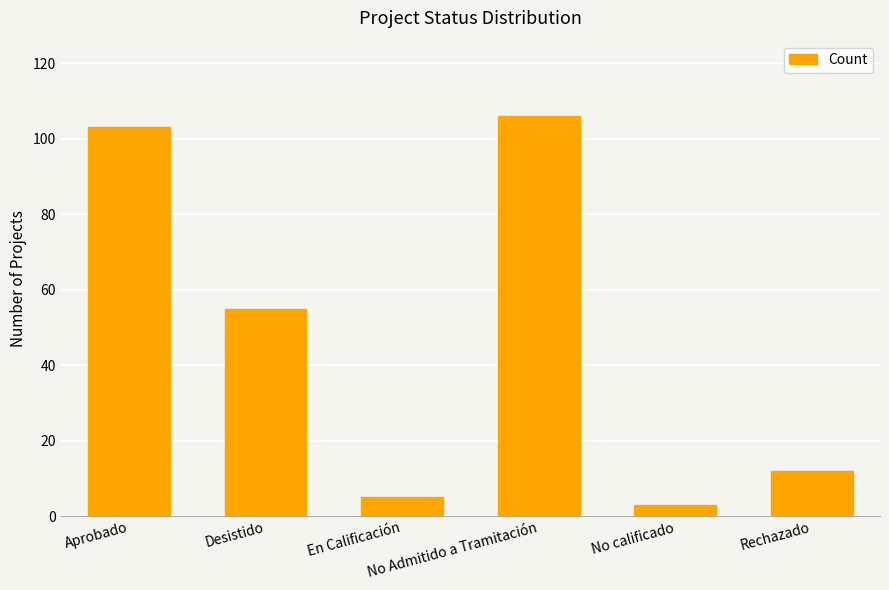

List the labels in order of value, largest first.

No Admitido a Tramitación, Aprobado, Desistido, Rechazado, En Calificación, No calificado